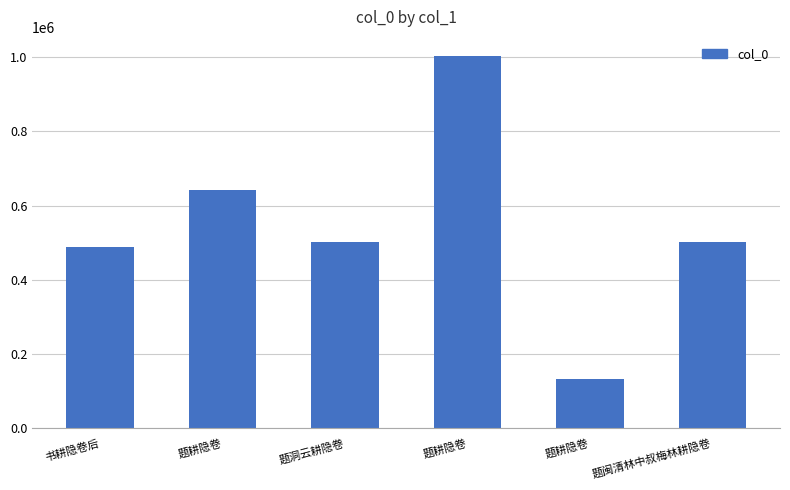

How many categories are shown in the chart?

6